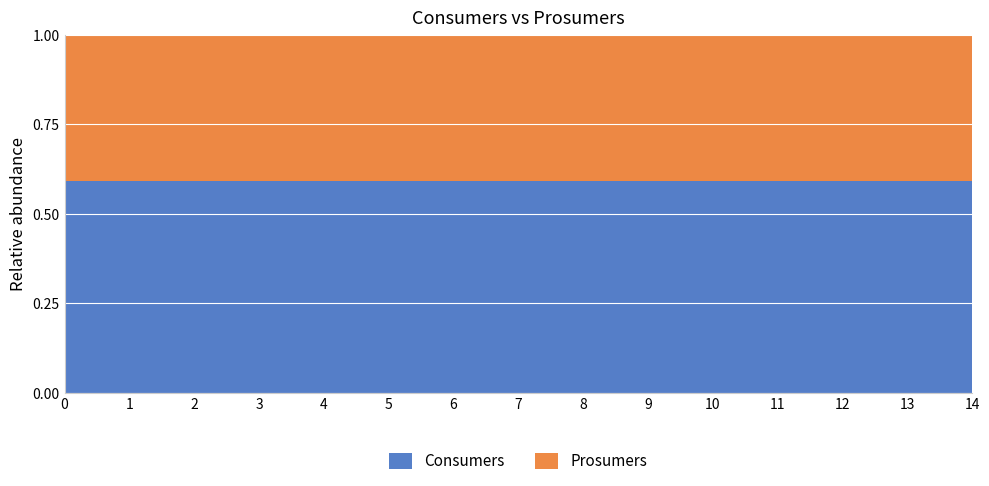

Reading right to left, extract all data points from this chart.

Consumers: 635	635	635	635	635	635	635	635	635	635	635	635	635	635	635
Prosumers: 440	440	440	440	440	440	440	440	440	440	440	440	440	440	440